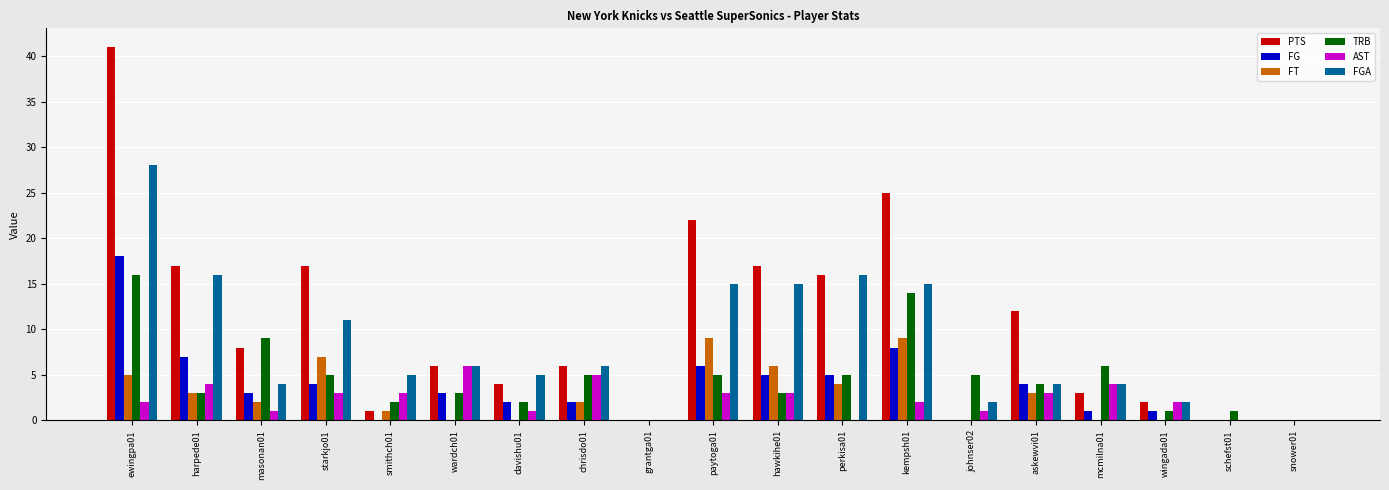

What is the average value of the FGA series?

8